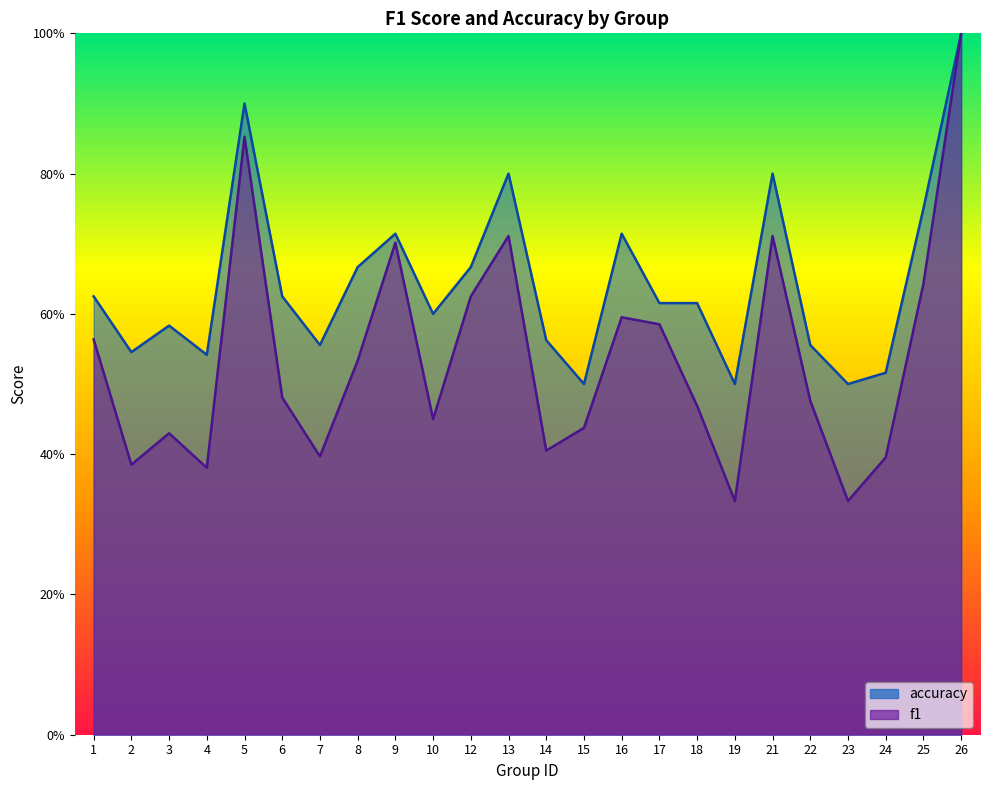

At which category does accuracy reach its first local peak?

3